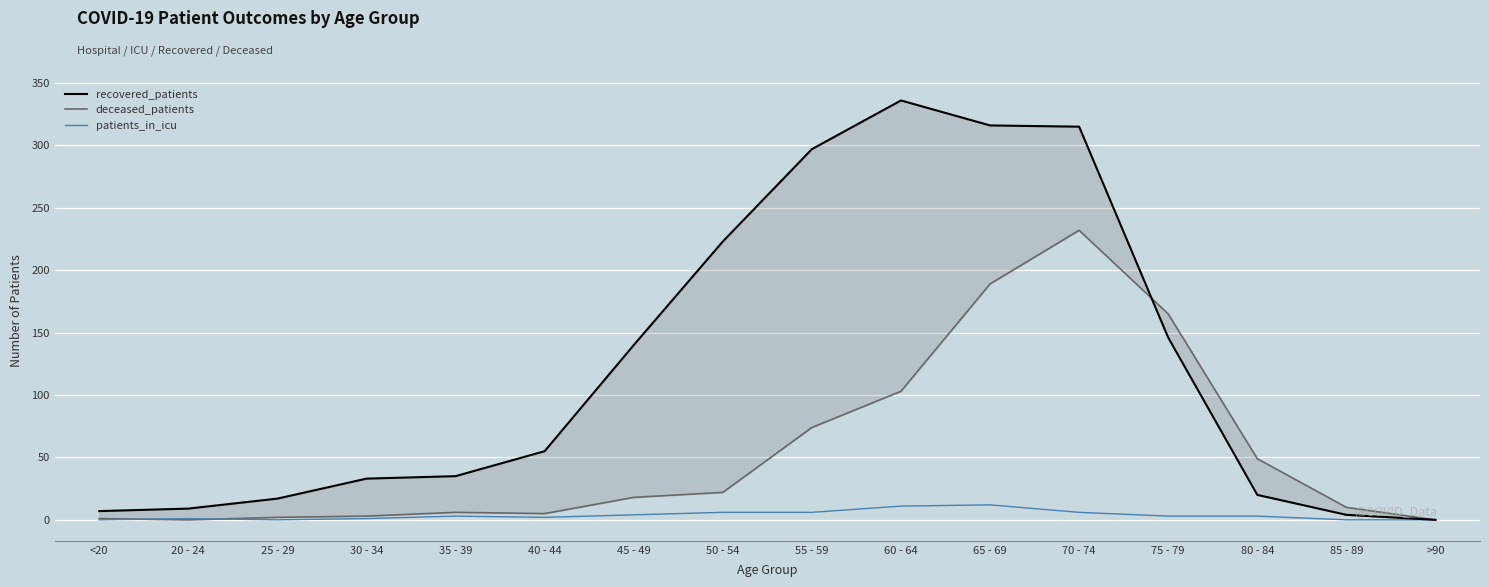

Is it true that recovered_patients equals 316 at 65 - 69?

True